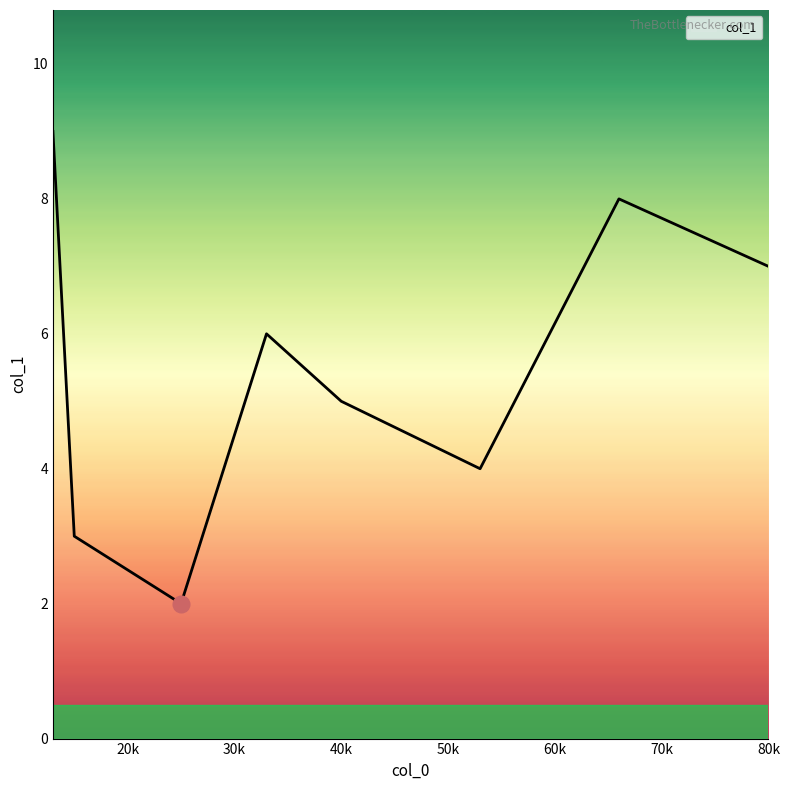

What is the greatest value displayed?

9